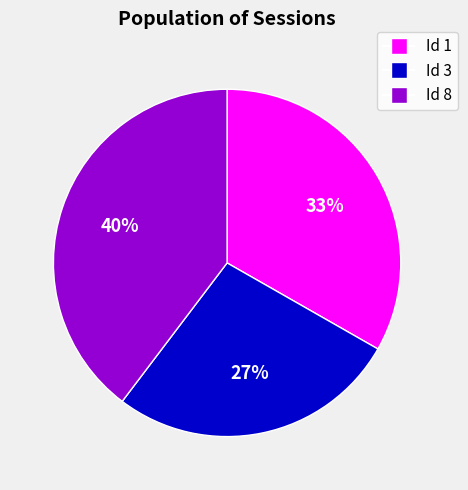

Count the number of slices in the pie.

3